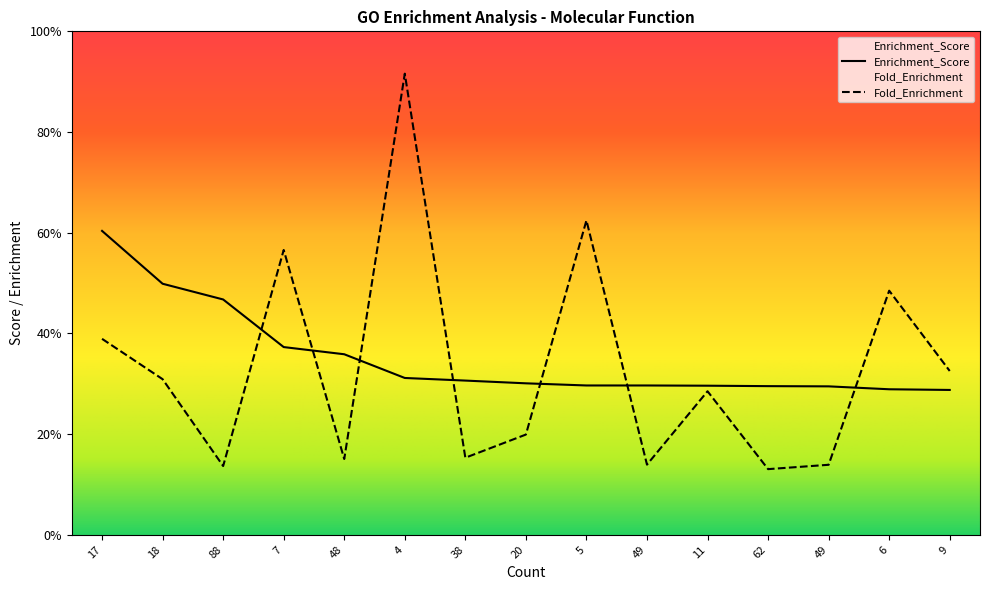

True or false: Enrichment_Score has more than 0 interior local peaks.

False